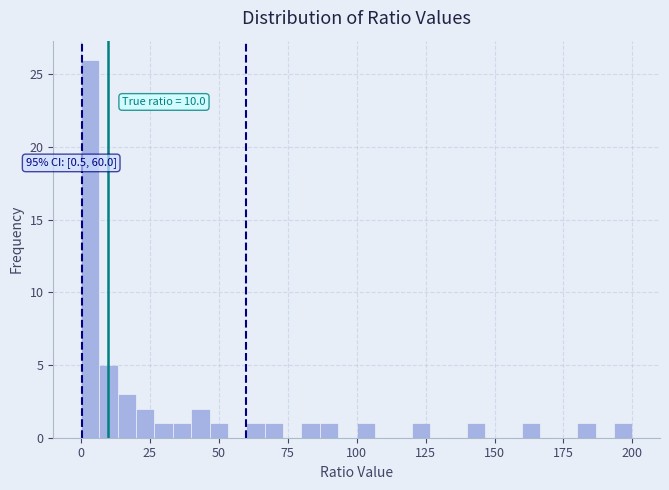

Around what value on the x-axis is the tallest bar? Give the approximate position of its centre, as read against the axis.

5